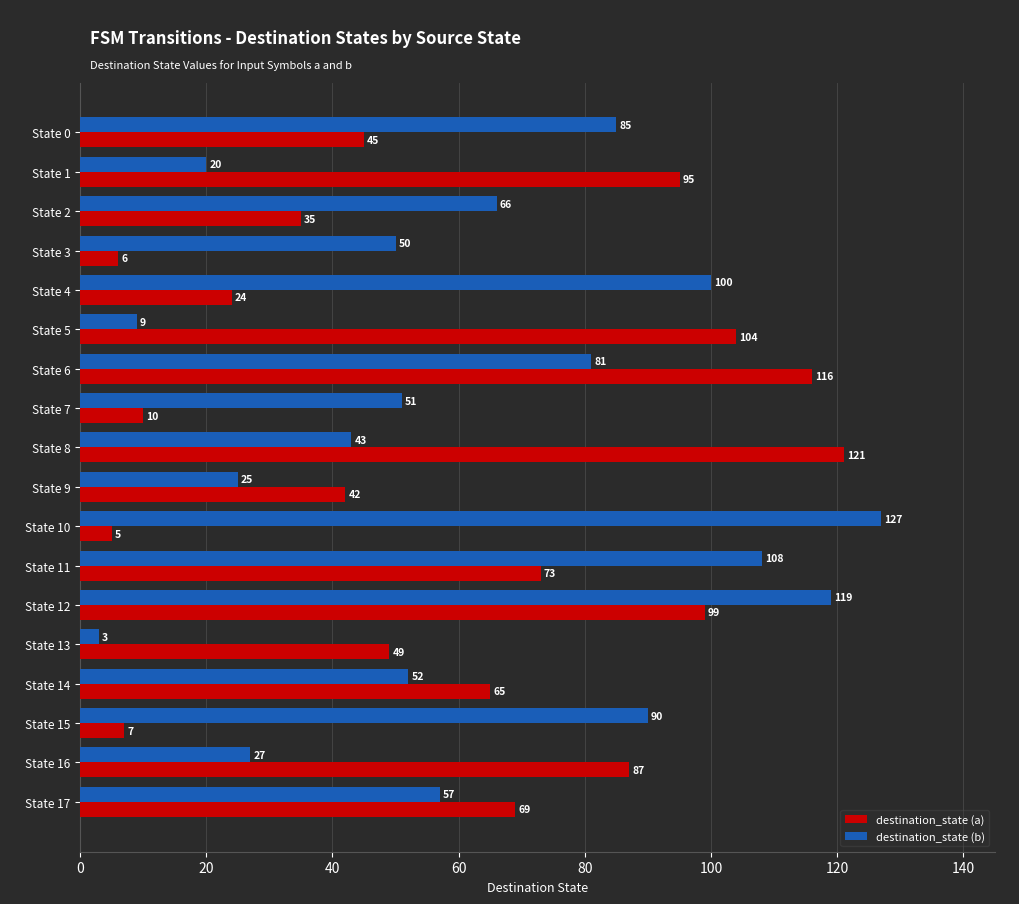

Between State 1 and State 3, which series saw the biggest shift?

destination_state (a)